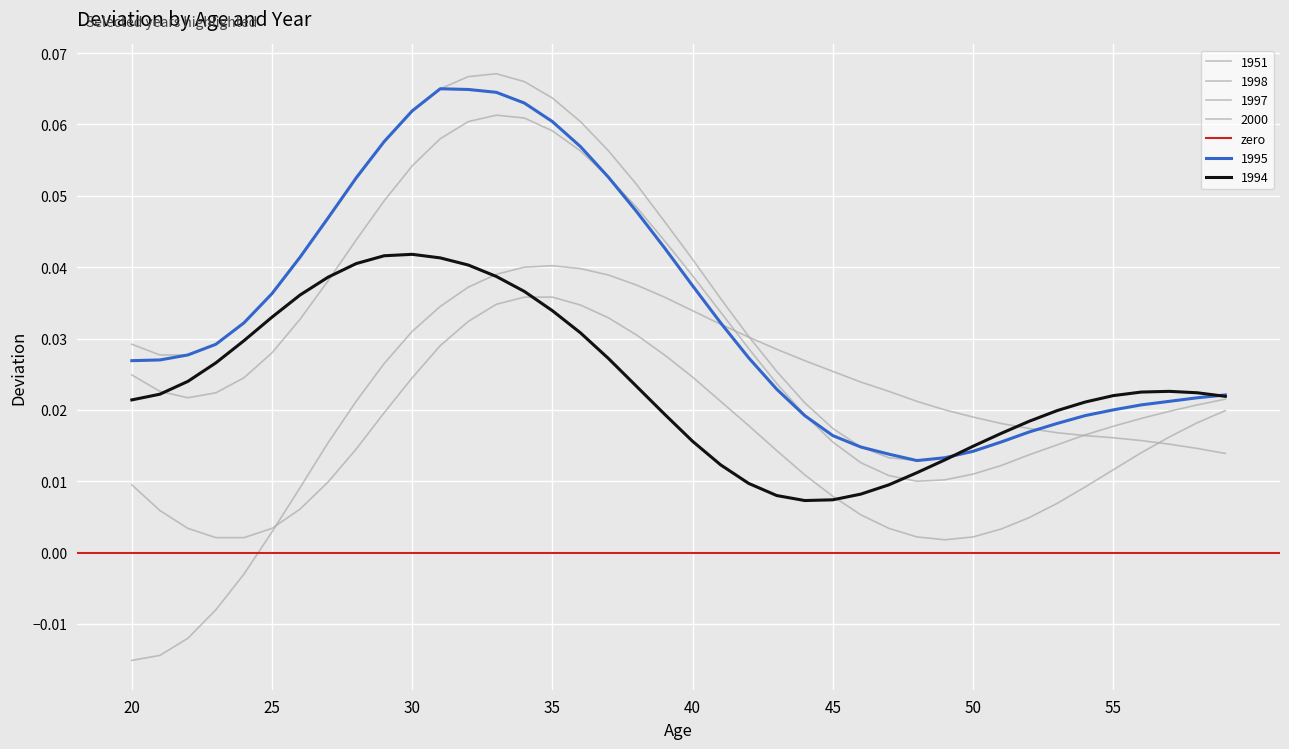

Which label corresponds to the smallest value in the chart?

20